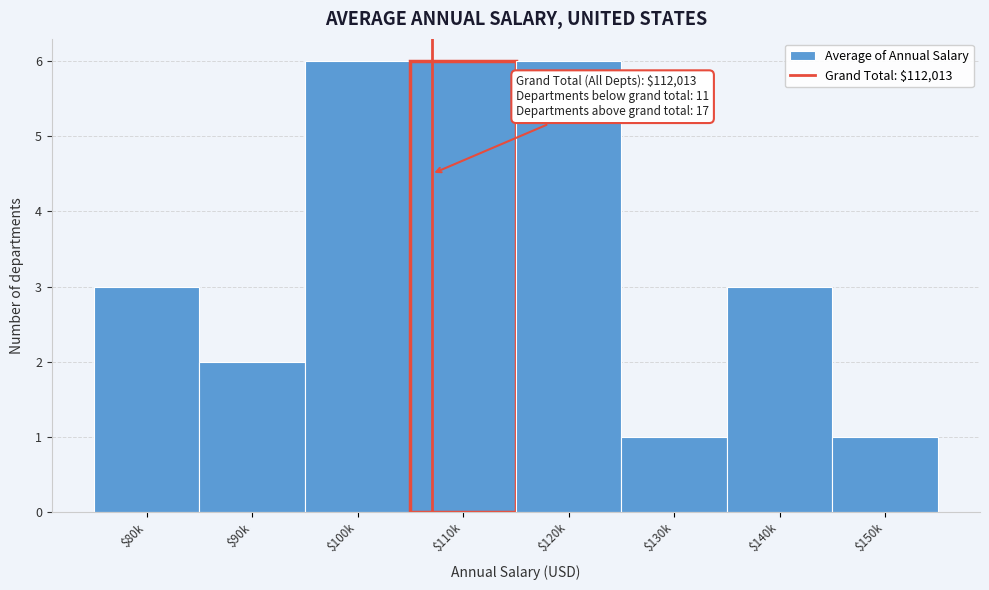

Reading left to right, extract all data points from this chart.

3	2	6	6	6	1	3	1